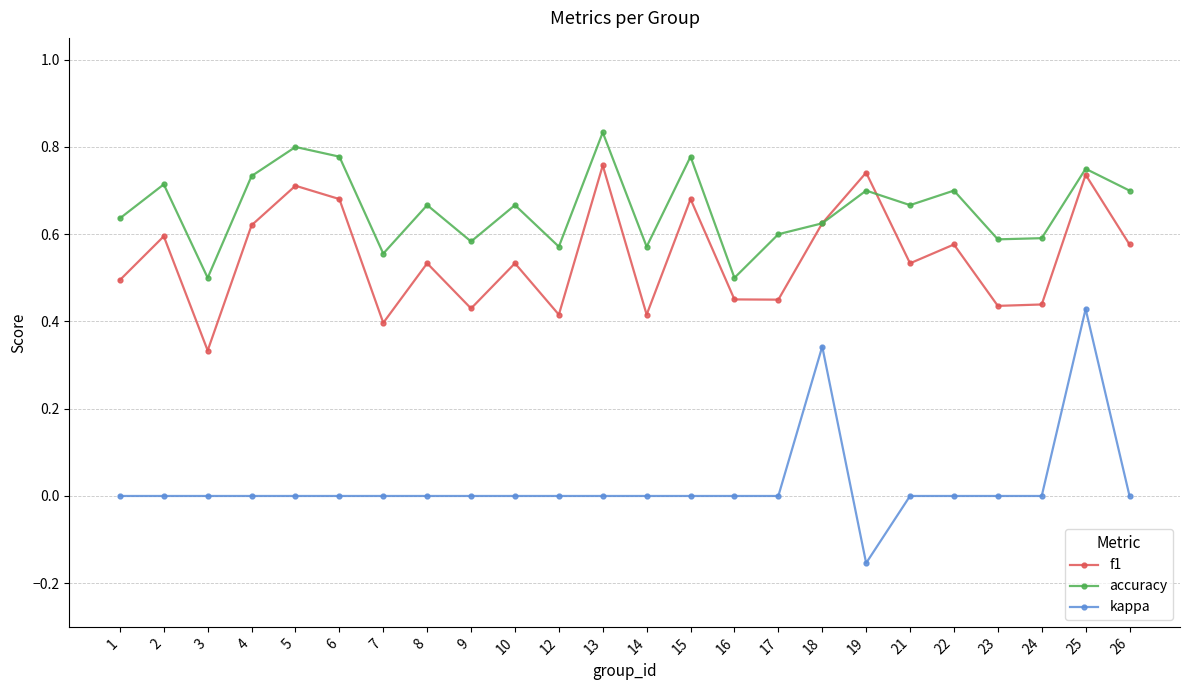

Rank the series by their maximum value, from lowest to highest.

kappa, f1, accuracy